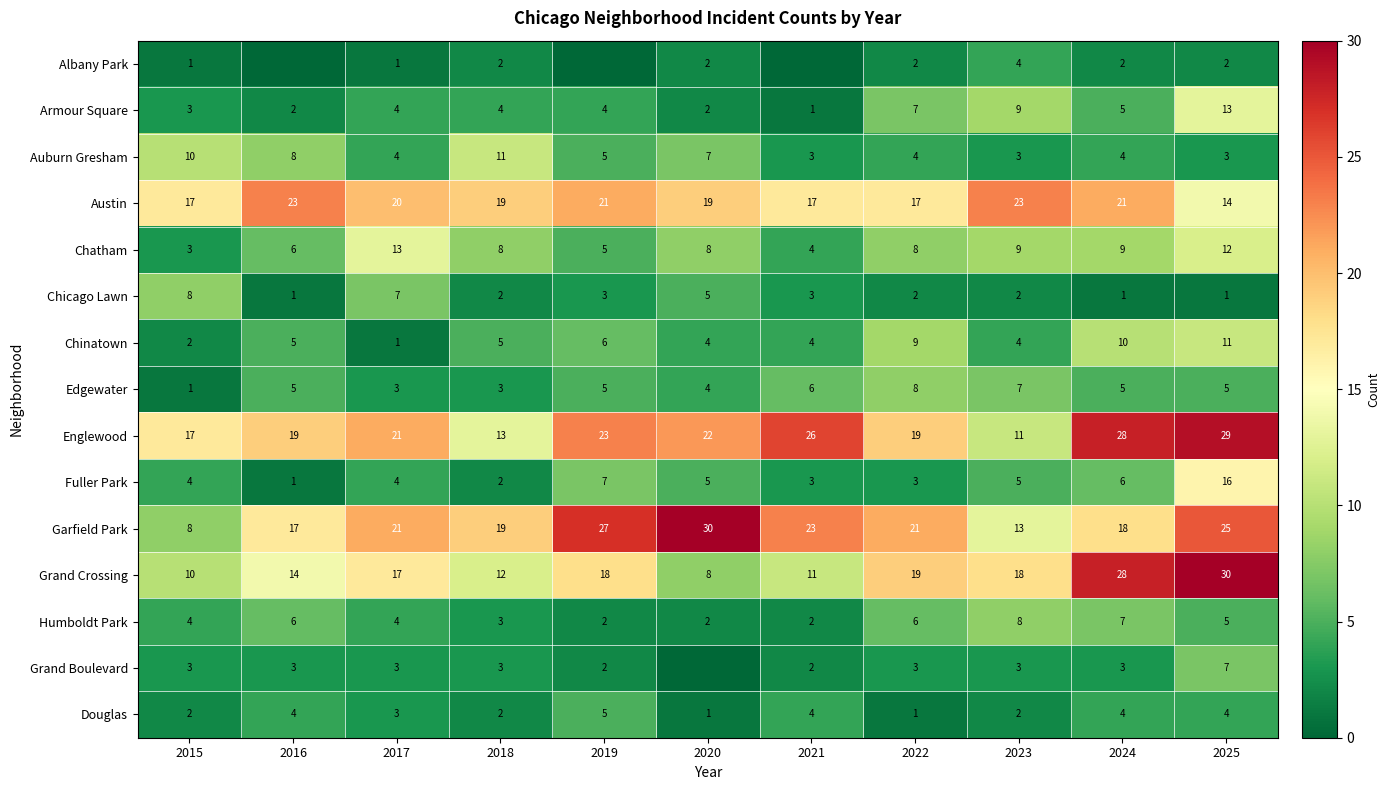

What is the maximum value for Douglas?

5